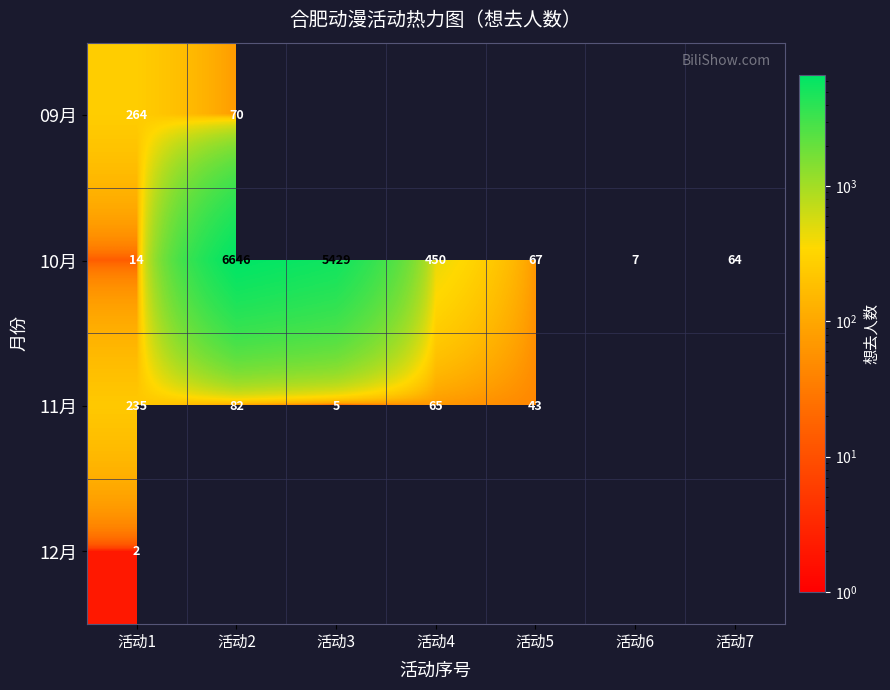

The 09月 series shows 101 at 活动1. True or false?

False